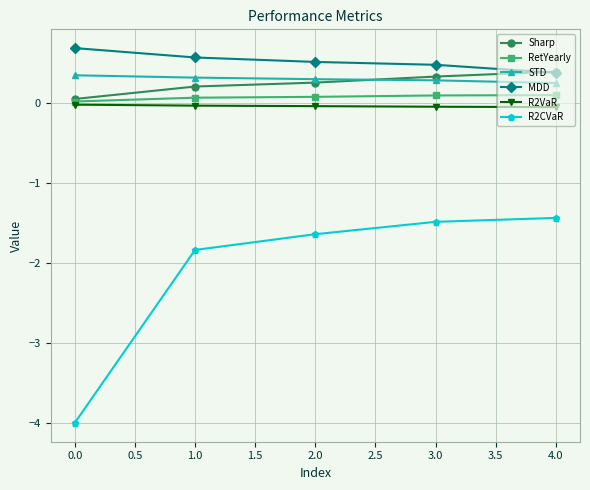

Which series has the widest spread of values?

R2CVaR